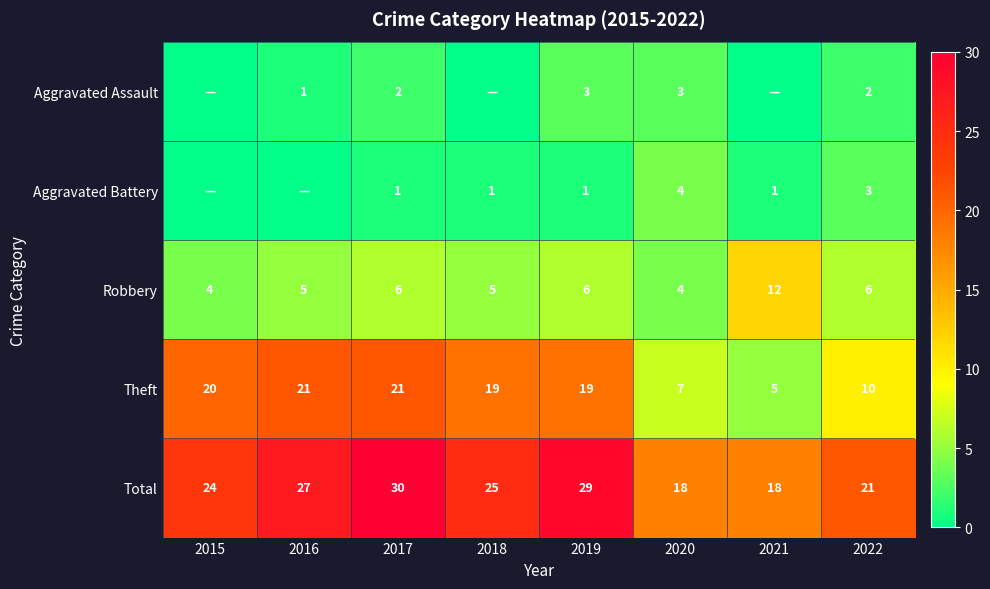

Between 2022 and 2019, which is larger?

2019